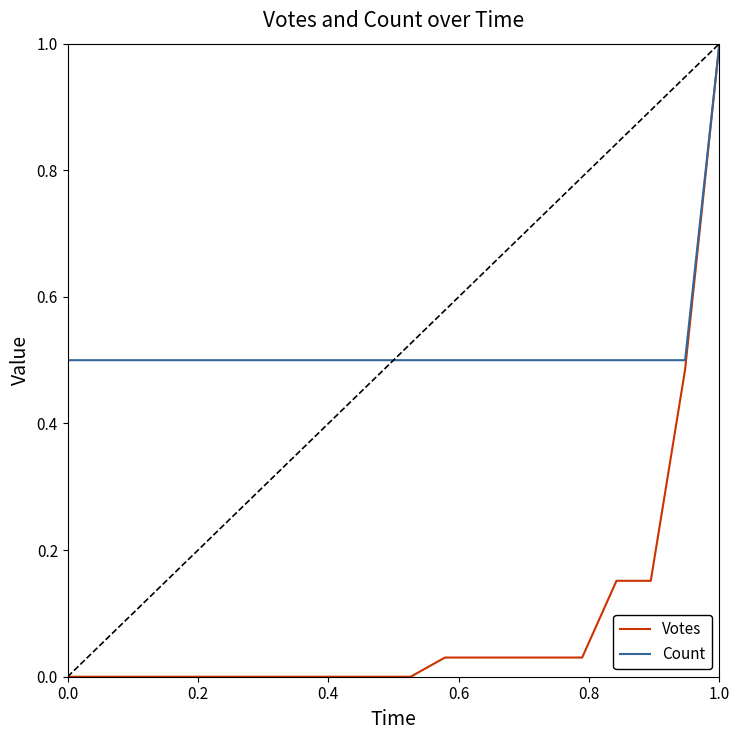

Which series has the largest range (max minus min)?

Votes